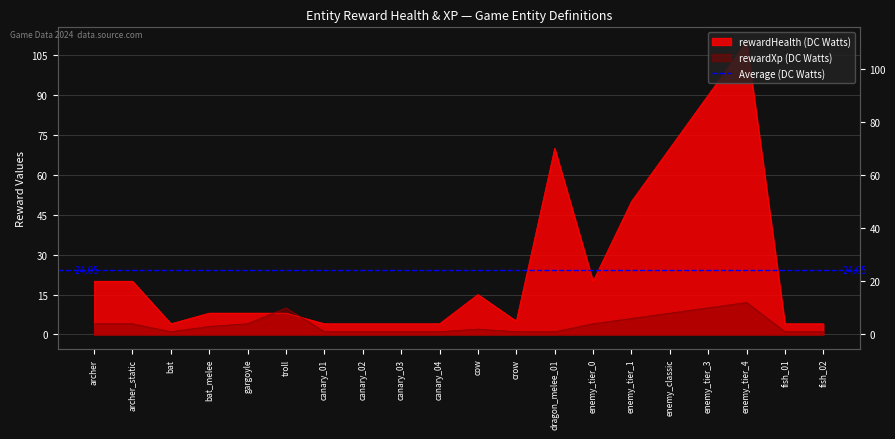

Between which two adjacent categories do rewardHealth and rewardXp first intersect?

gargoyle and troll